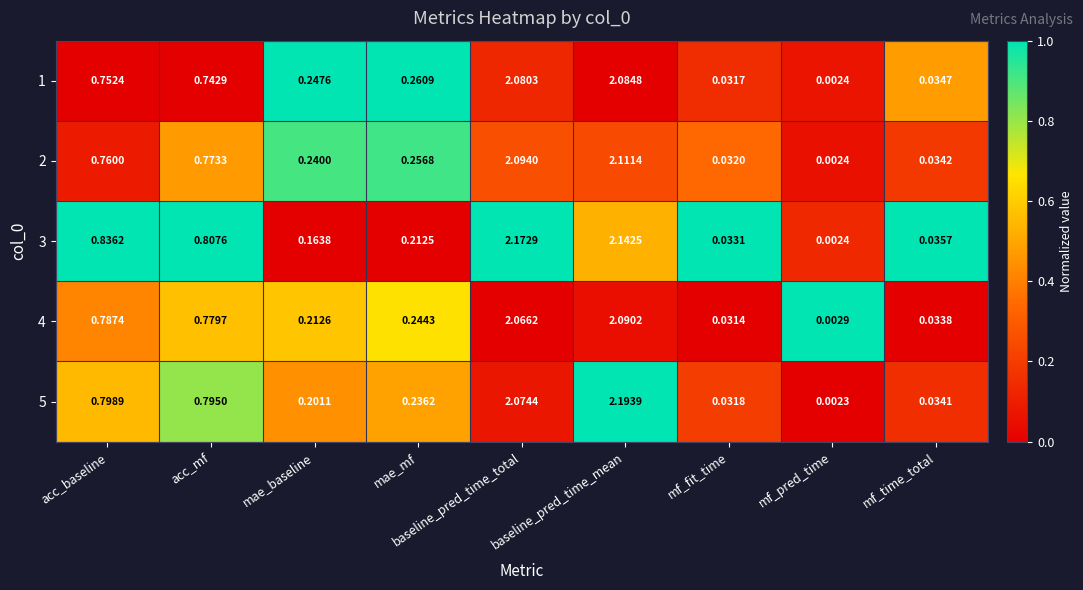

At which label is 5 closest to 1?

acc_baseline